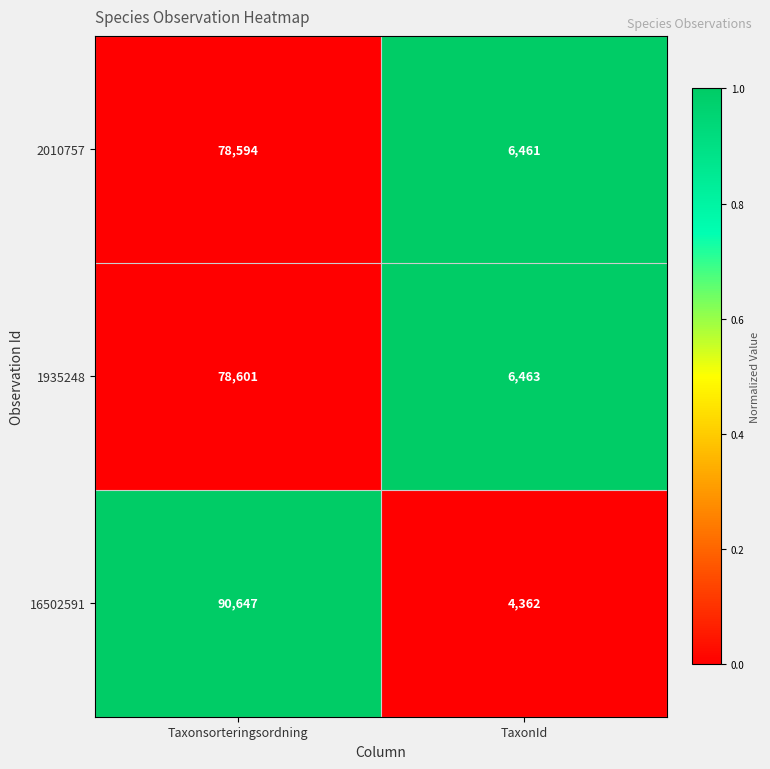

Which series has the widest spread of values?

16502591